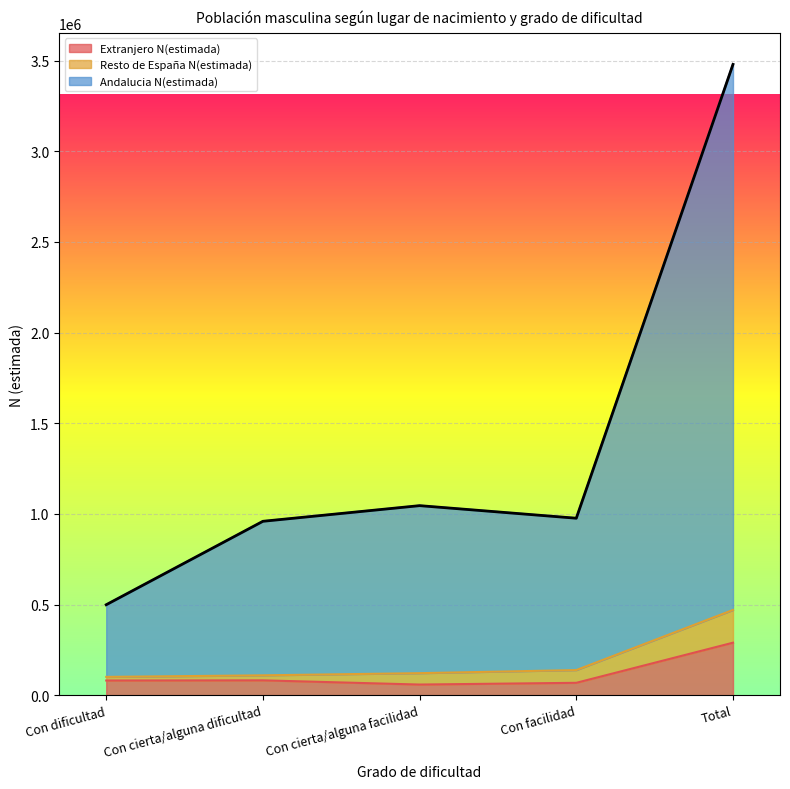

Count the number of categories in the chart.

5